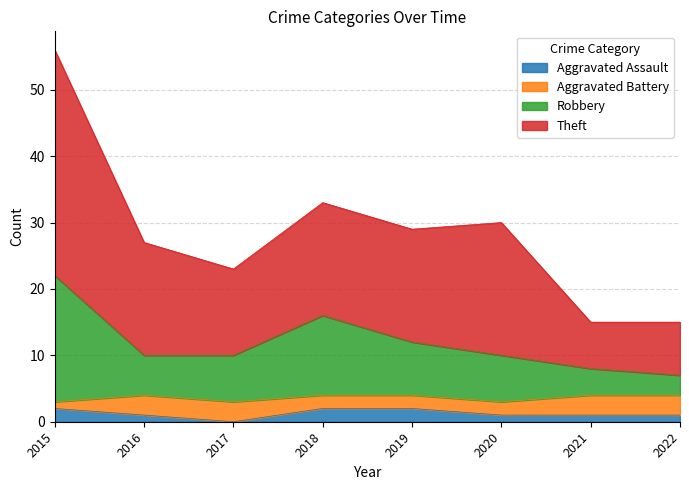

At which label does Robbery reach its minimum?

2022